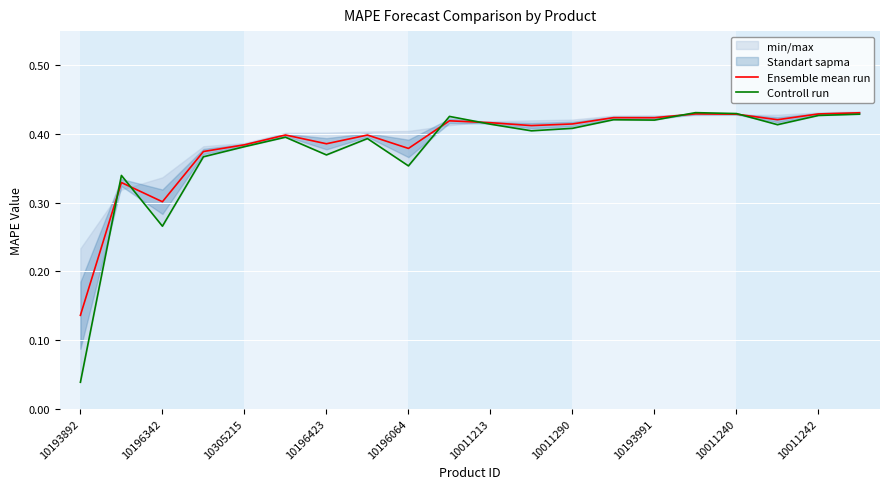

At which label is Ensemble mean run closest to 0?

10193892